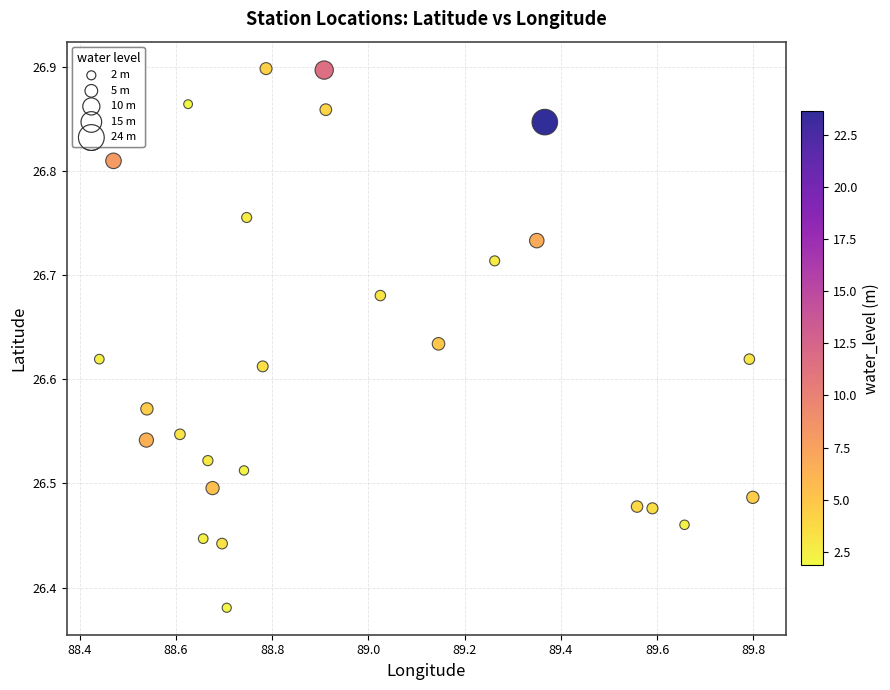

What is the range of Y values (max minus min)?

0.5